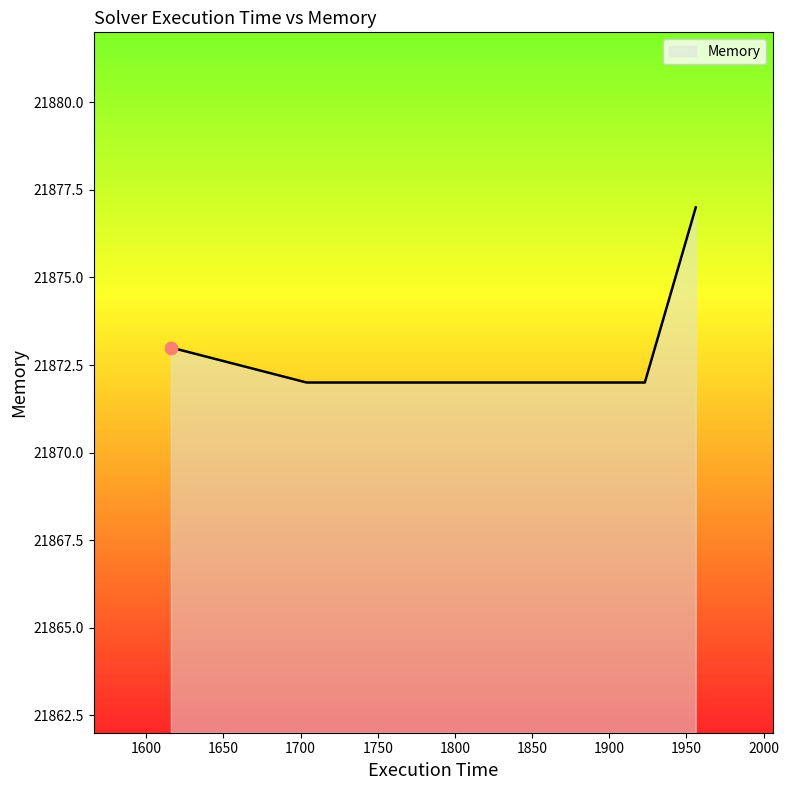

What is the difference between the maximum and second lowest values?

5